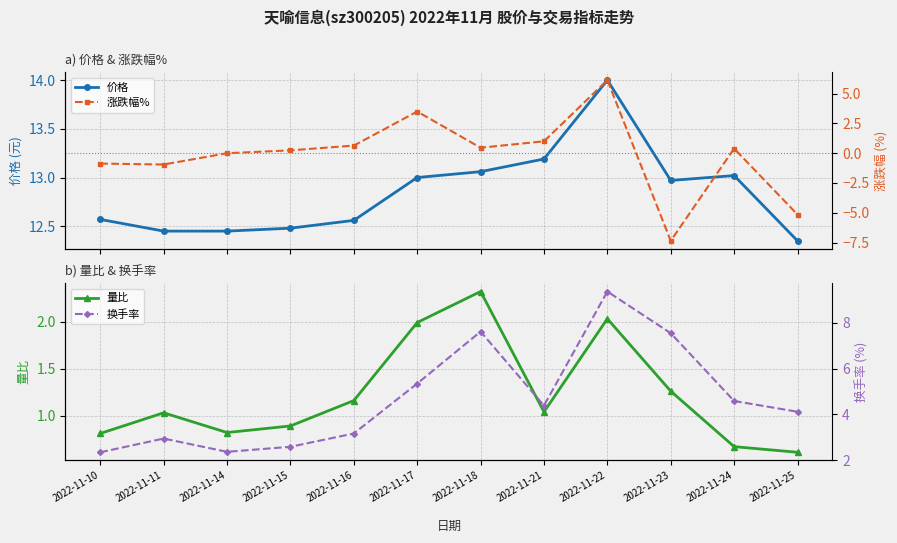

At which label is 量比 closest to 1?

2022-11-11